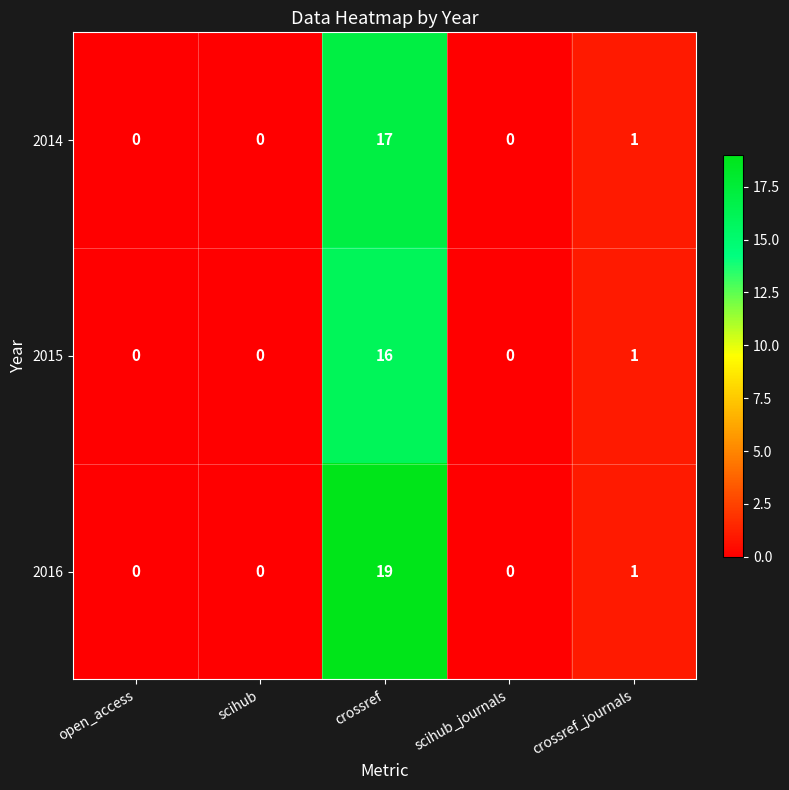

Reading left to right, what are all the values shown in this chart?

2014: open_access=0	scihub=0	crossref=17	scihub_journals=0	crossref_journals=1
2015: open_access=0	scihub=0	crossref=16	scihub_journals=0	crossref_journals=1
2016: open_access=0	scihub=0	crossref=19	scihub_journals=0	crossref_journals=1